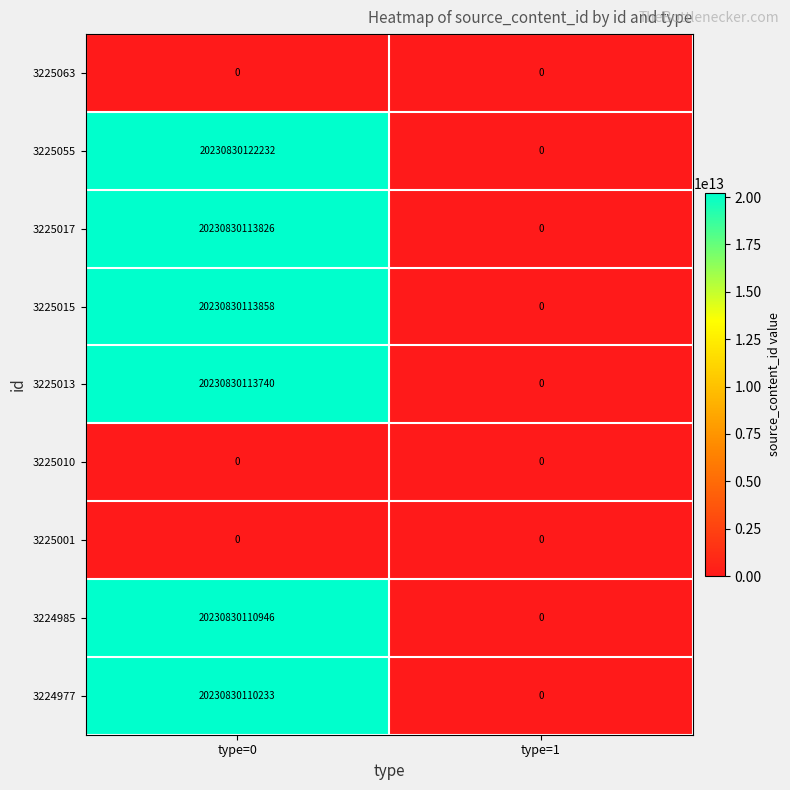

What is the difference between the 3225013 values at type=0 and type=1?

20230830113740